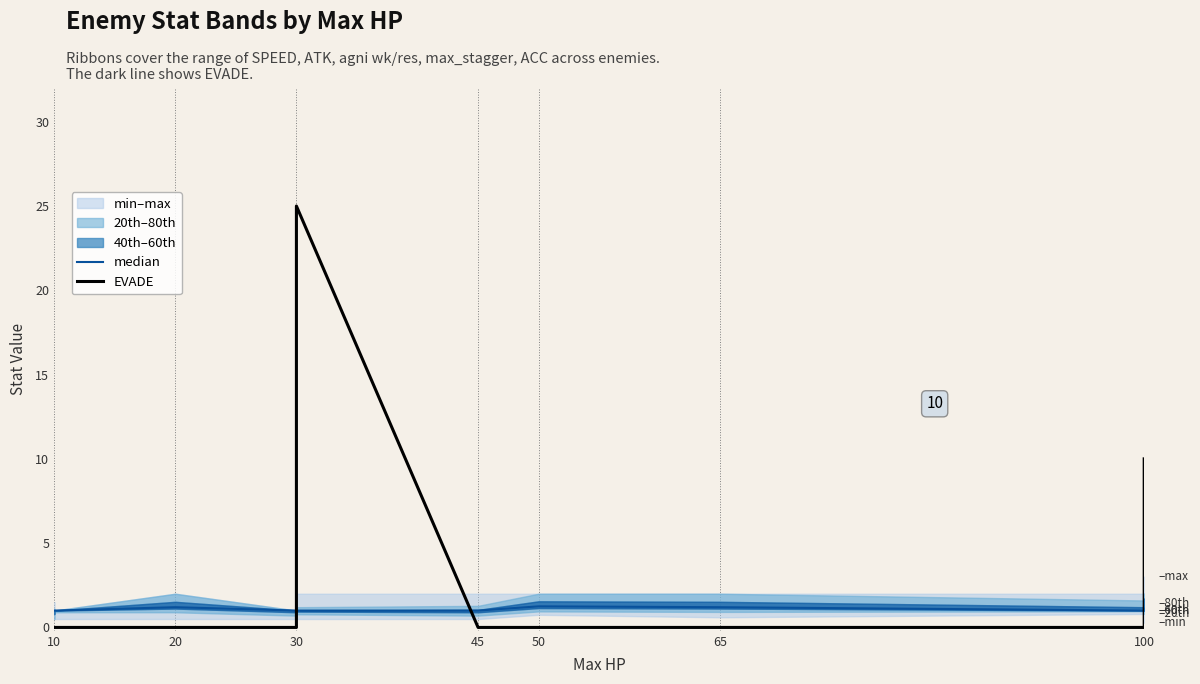

At how many categories does at least one series exceed 21?

1